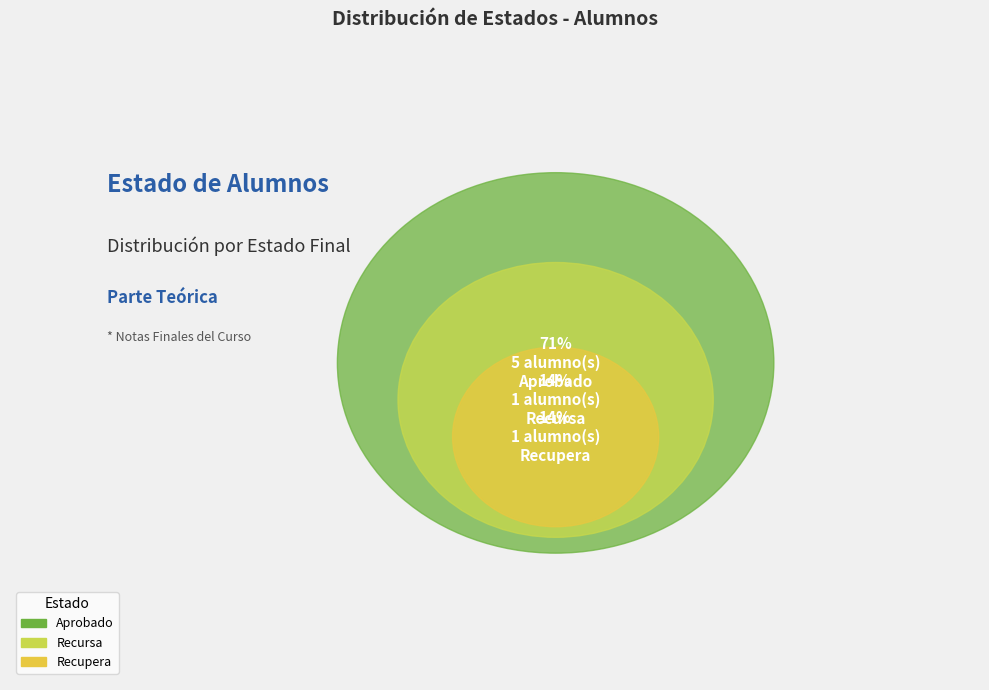

Between 6 and 5, which is larger?

6